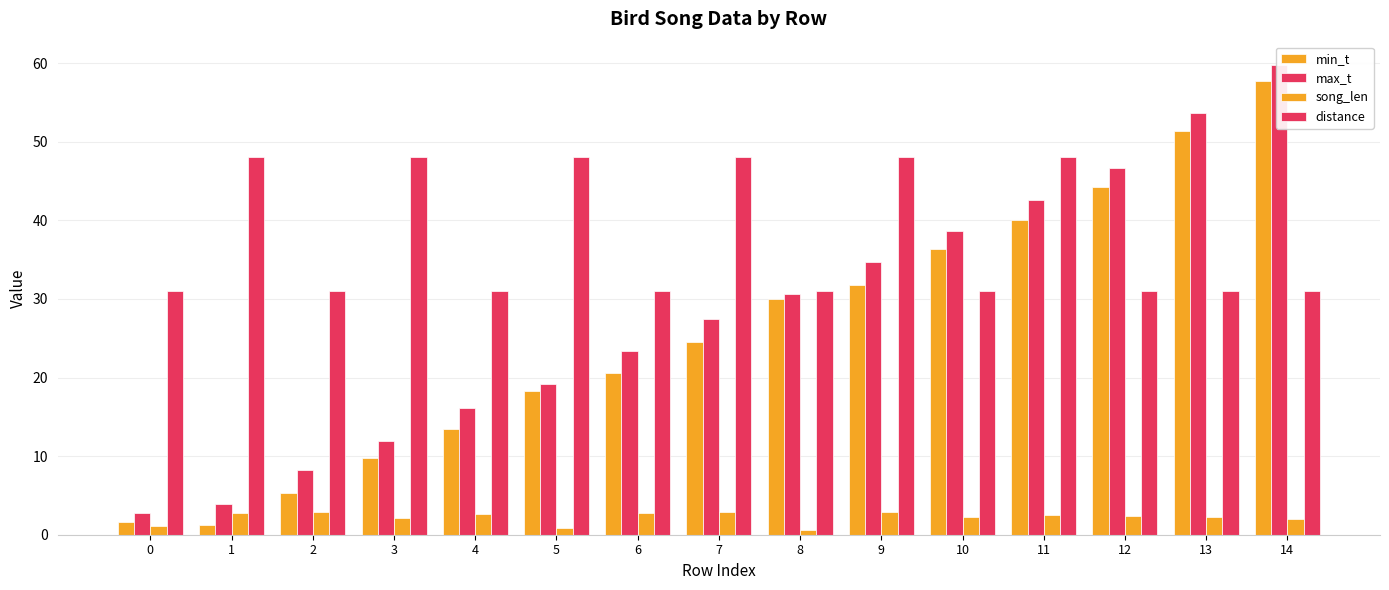

What is the value of the min_t bar at the 7th from the left?

20.6